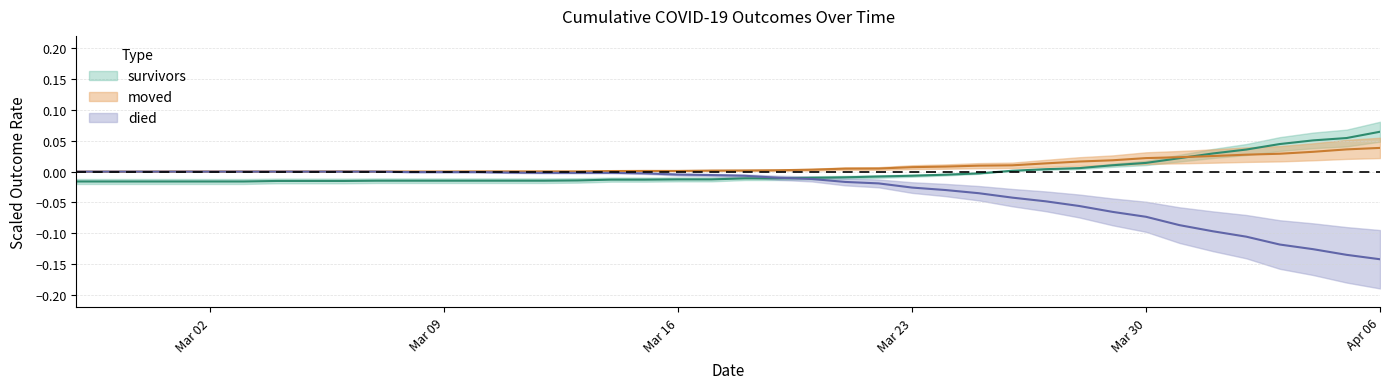

At which category is the sum across all series the highest?

2020-03-14